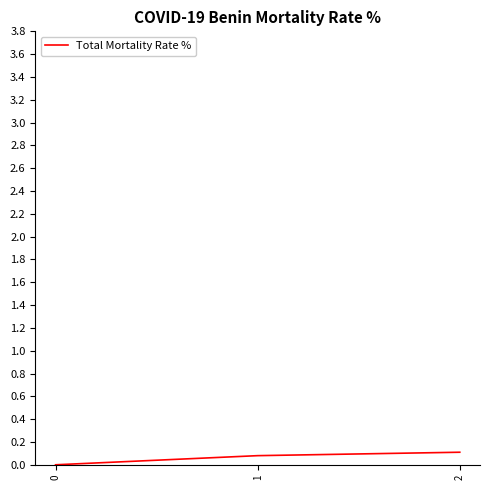

What is the sum of the values at 2 and 0?

0.1